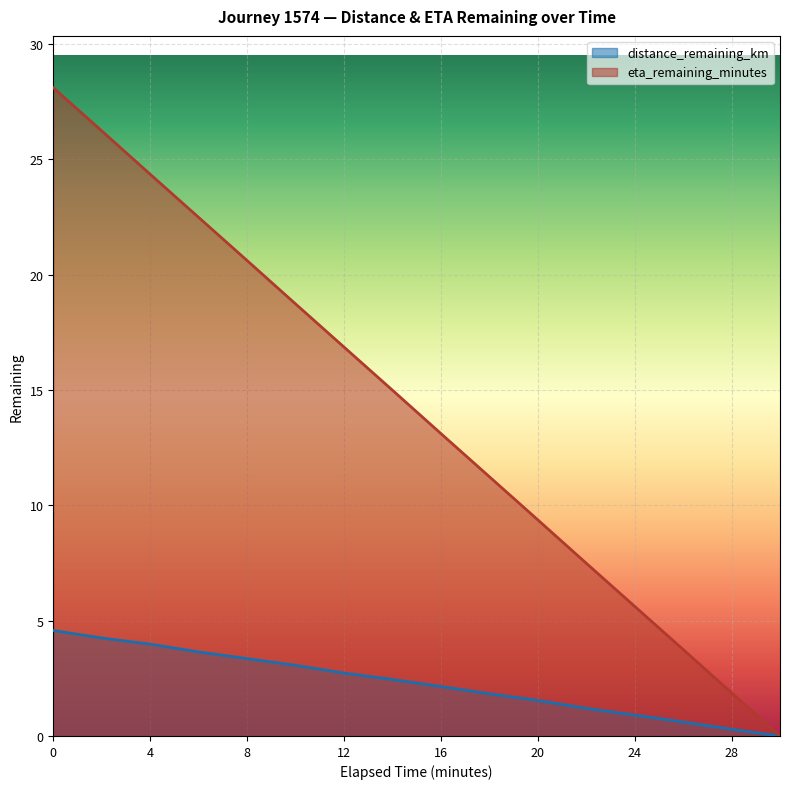

What is the value of the eta_remaining_minutes point at the 2nd from the left?

26.2